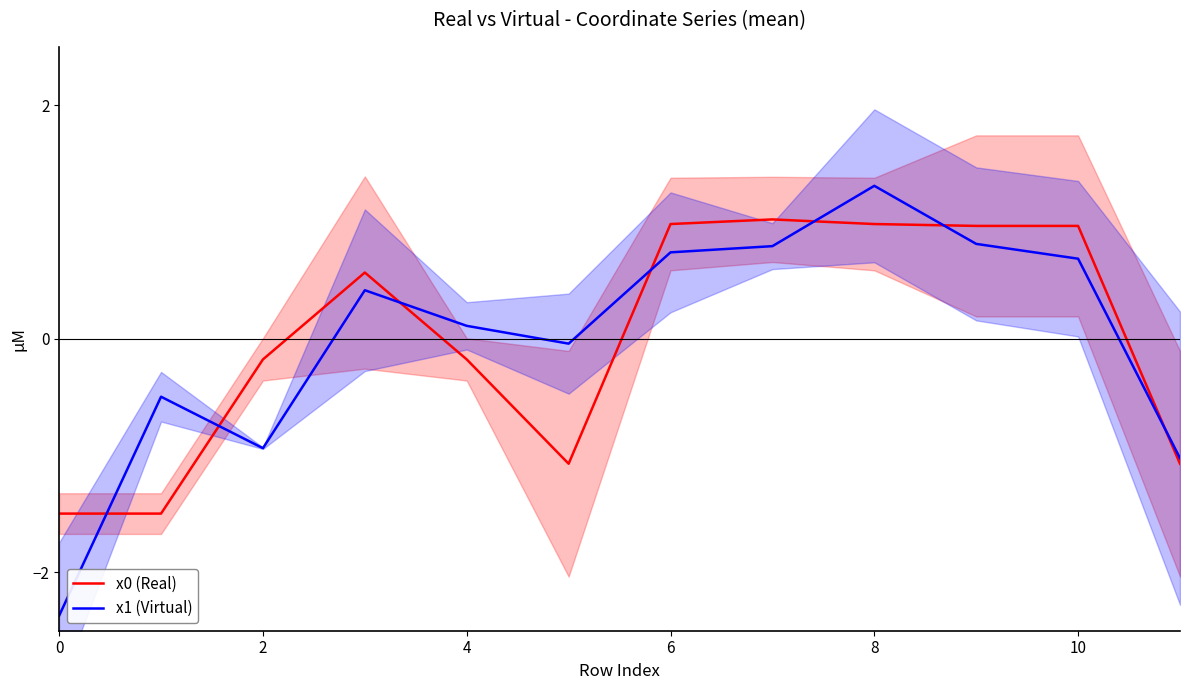

Rank the series at 6 from lowest to highest value.

x1 (Virtual), x0 (Real)